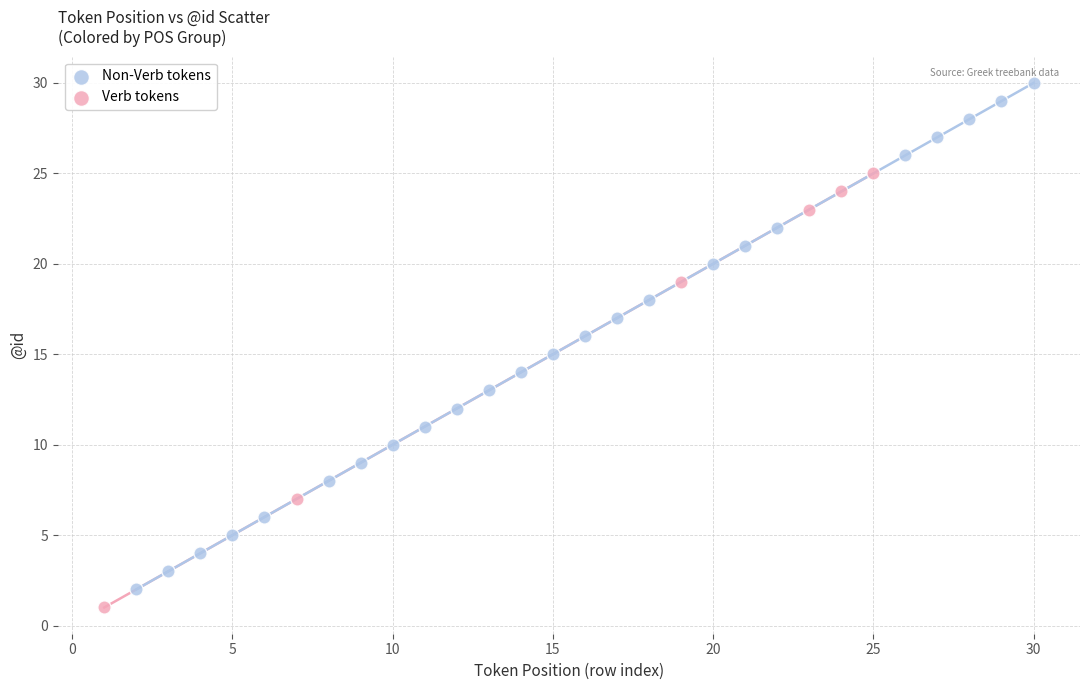

Which series reaches the maximum Y coordinate?

Non-Verb tokens